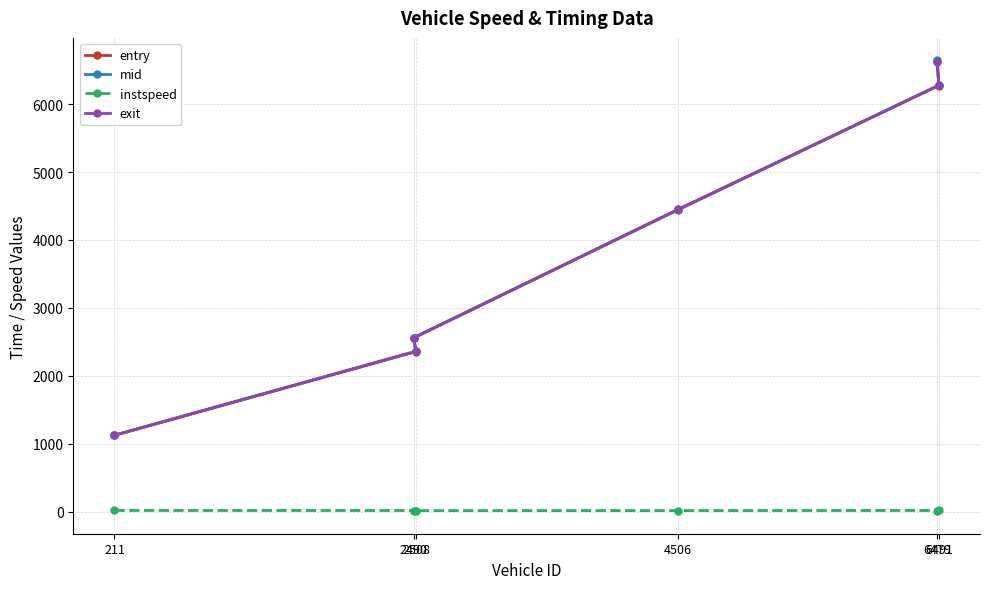

How many lines are shown in the chart?

4